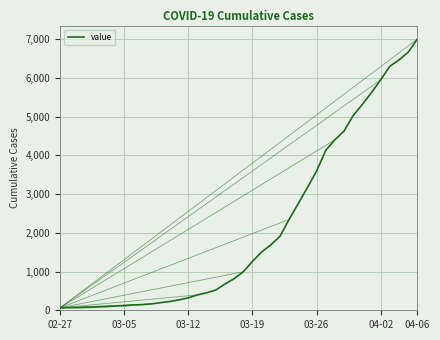

What is the difference between the maximum and minimum values?

6939